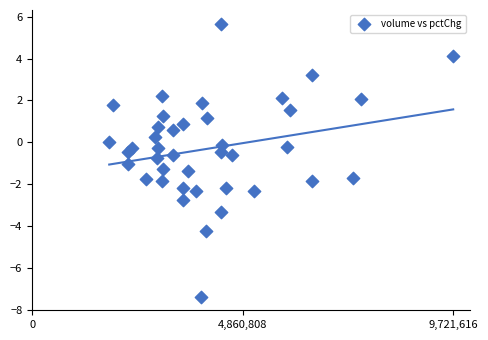

What is the range of Y values (max minus min)?

13.1